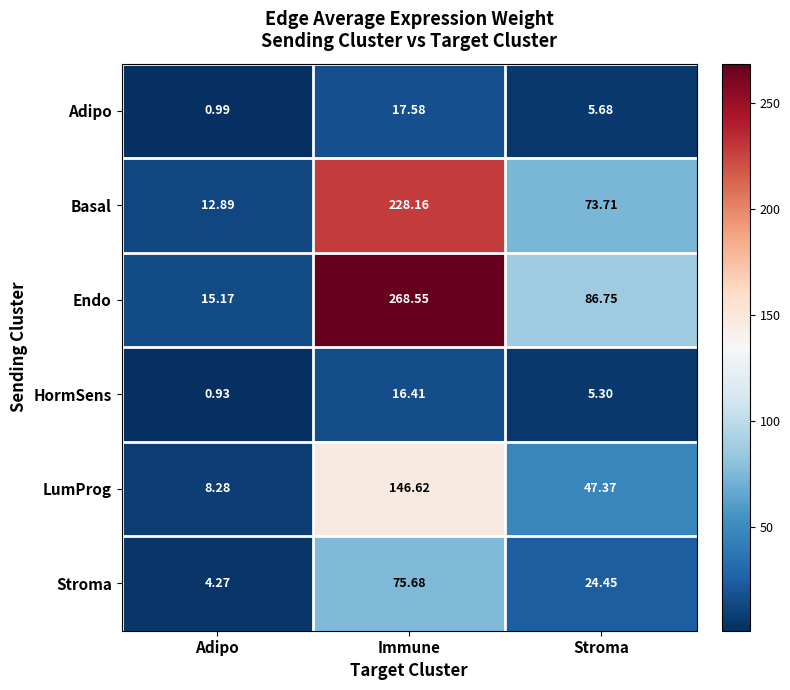

Which series has the widest spread of values?

Endo